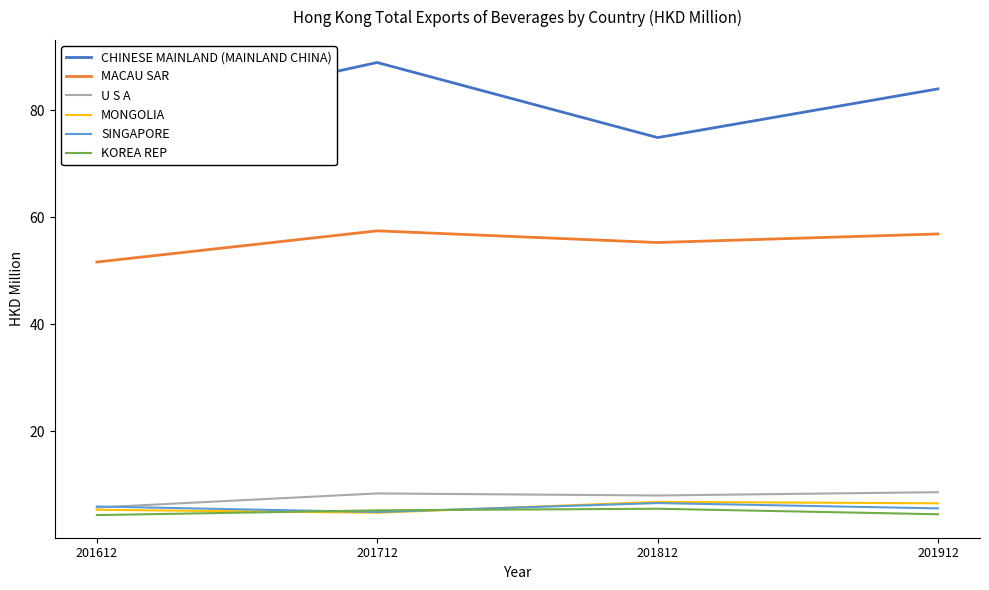

Which category has the highest value across all series?

201712